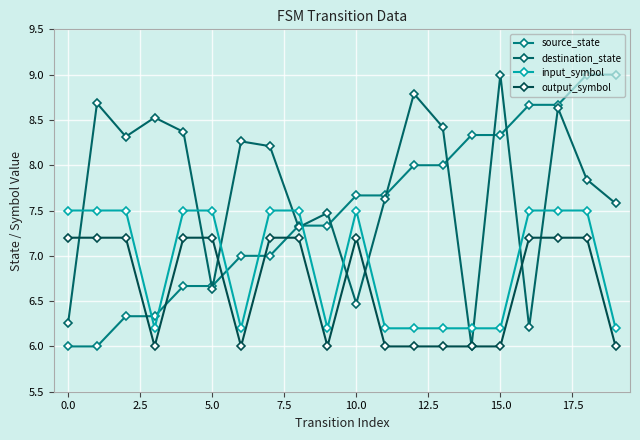

What is the maximum value shown in the chart?

9.0